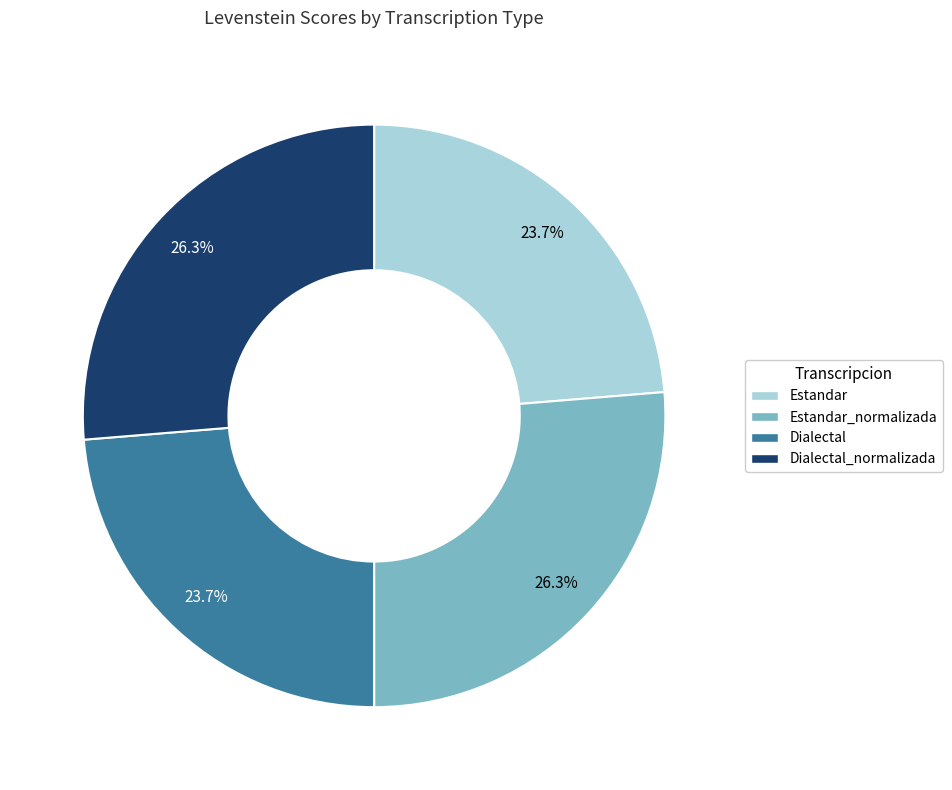

Is there a majority slice in this chart?

No